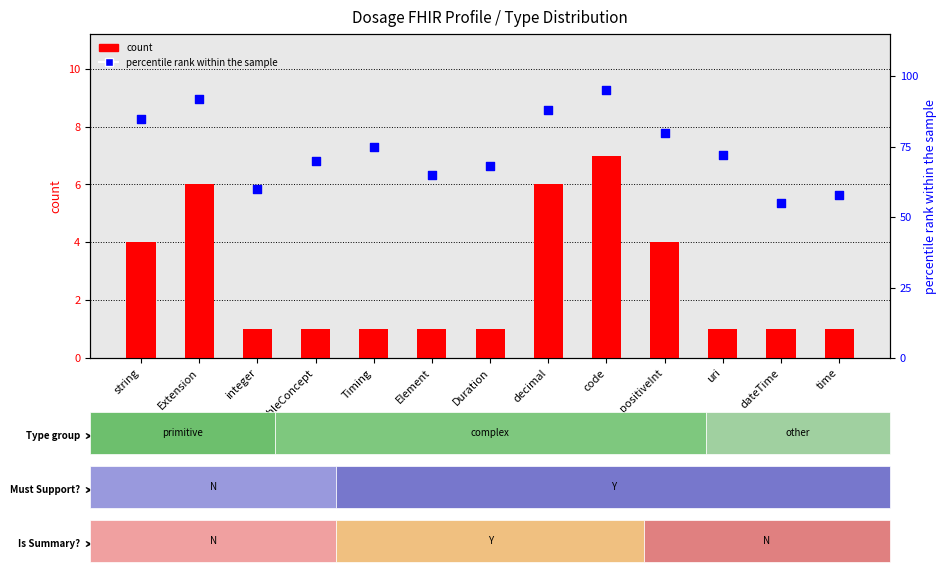

At which category is the sum across all series the highest?

code